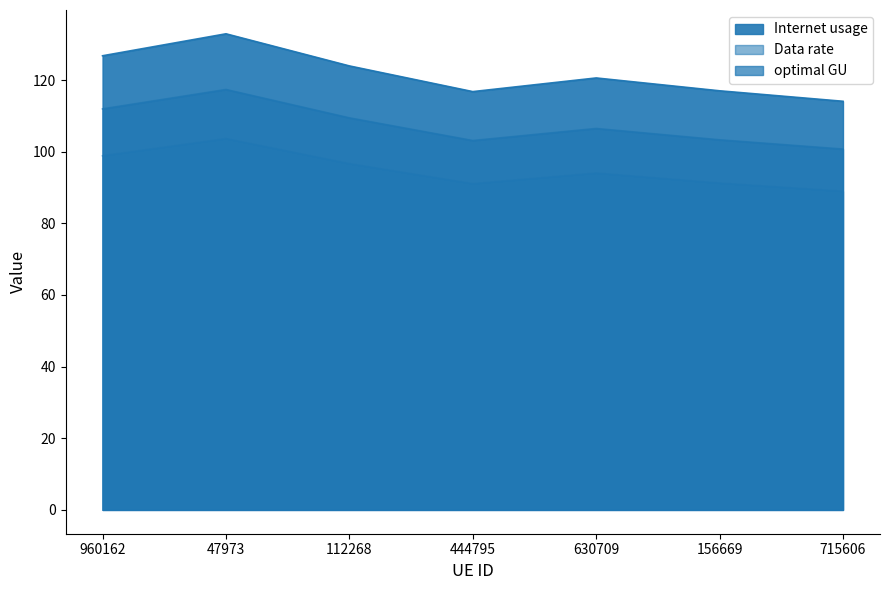

What is the difference between the maximum and minimum values in the Data rate series?

18.8